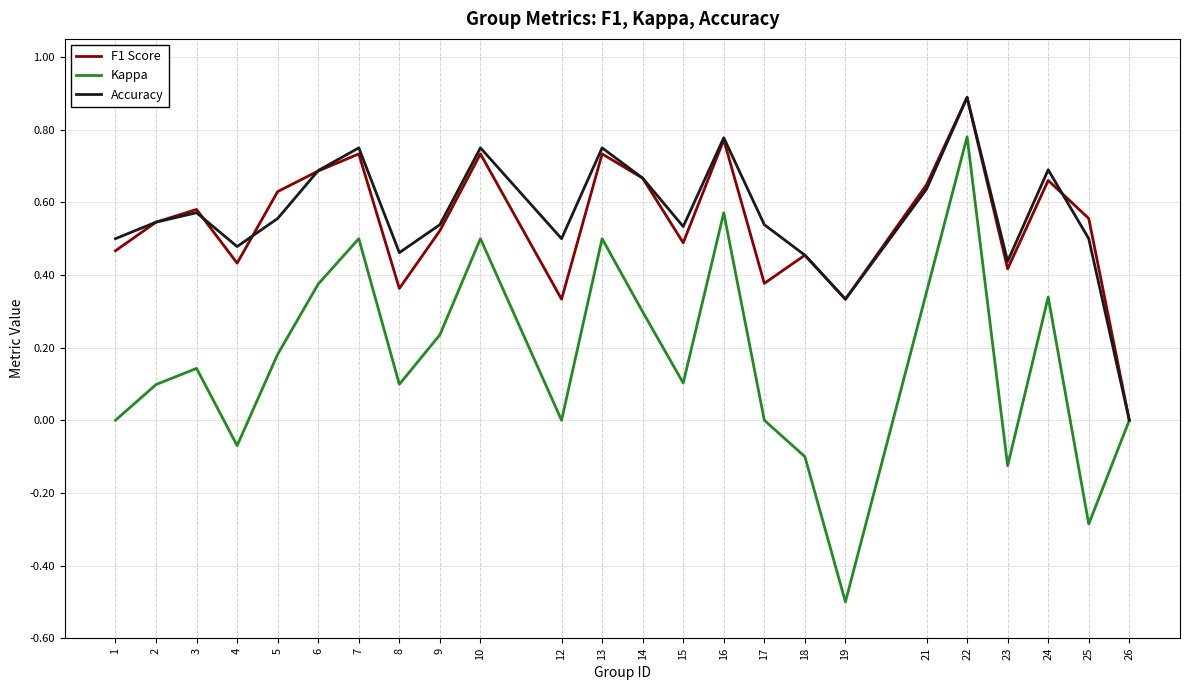

Where is the first local minimum for Kappa?

4